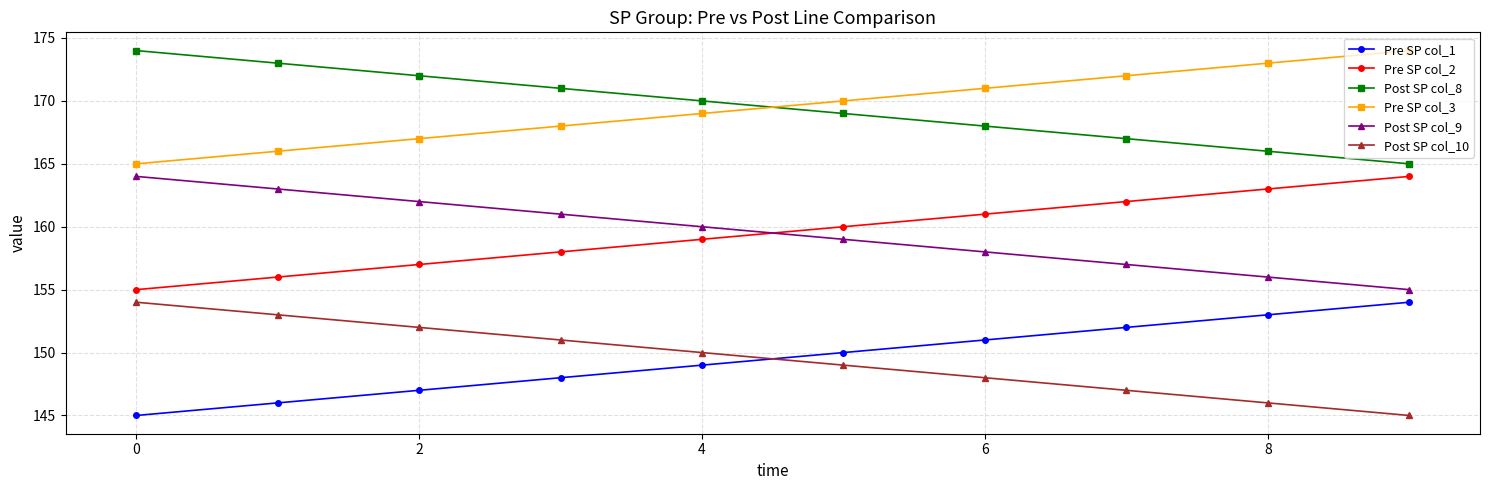

Reading left to right, list all the values displayed in this chart.

Pre SP col_1: 145	146	147	148	149	150	151	152	153	154
Pre SP col_2: 155	156	157	158	159	160	161	162	163	164
Post SP col_8: 174	173	172	171	170	169	168	167	166	165
Pre SP col_3: 165	166	167	168	169	170	171	172	173	174
Post SP col_9: 164	163	162	161	160	159	158	157	156	155
Post SP col_10: 154	153	152	151	150	149	148	147	146	145